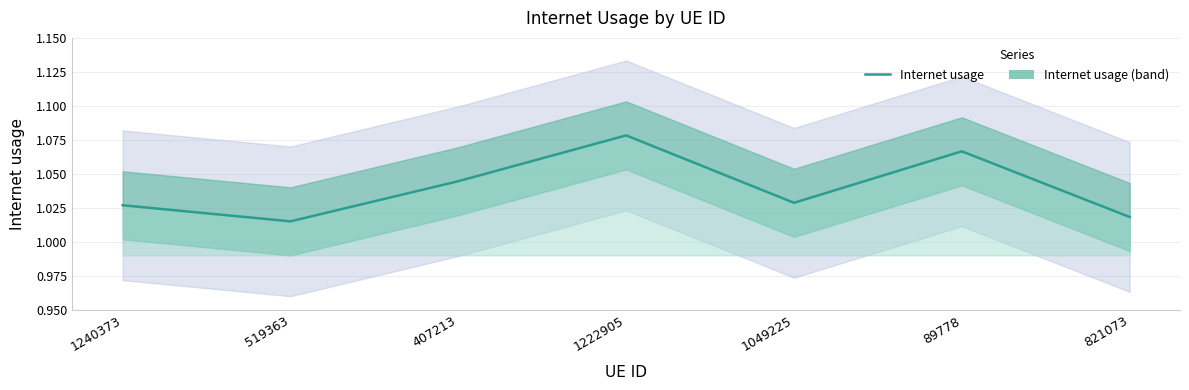

How many lines are shown in the chart?

1